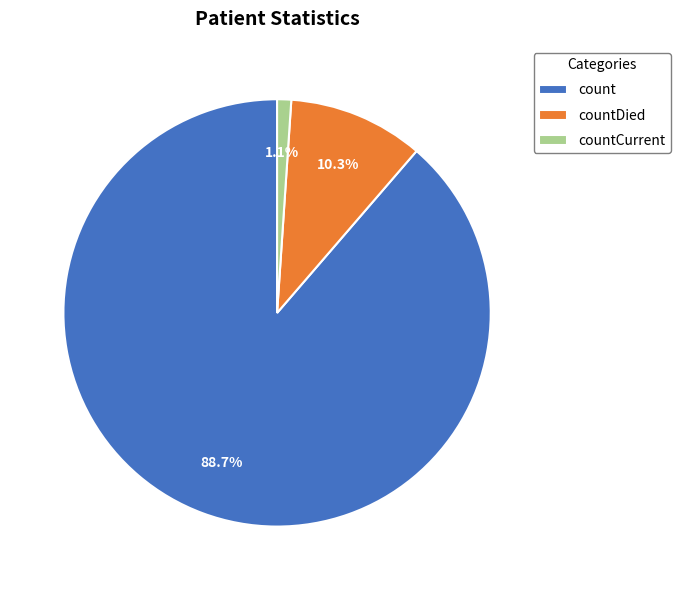

To the nearest percent, what is the difference between the largest and smallest slice percentages?

88%